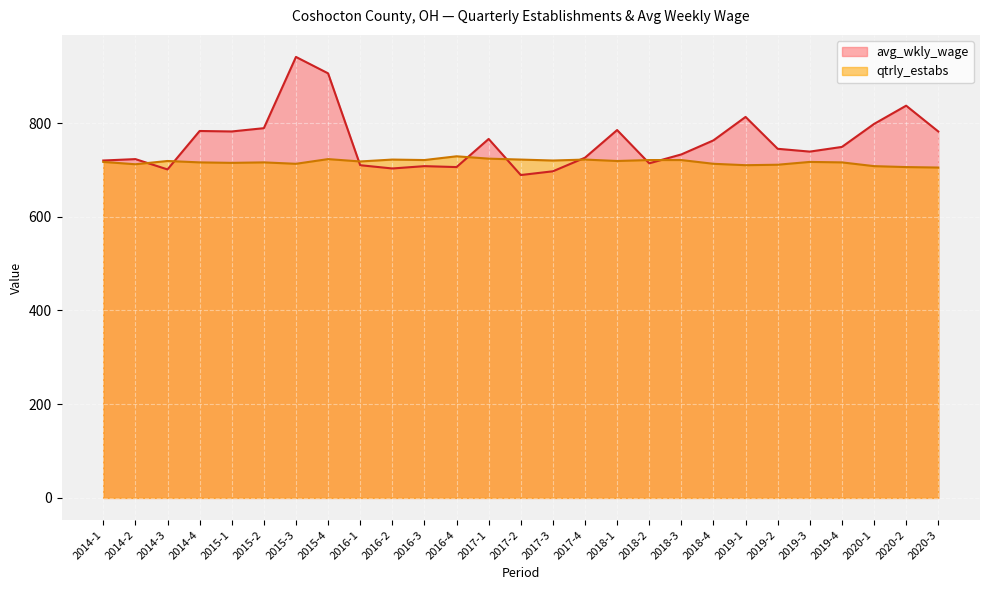

Which category has the highest value in the avg_wkly_wage series?

2015-3